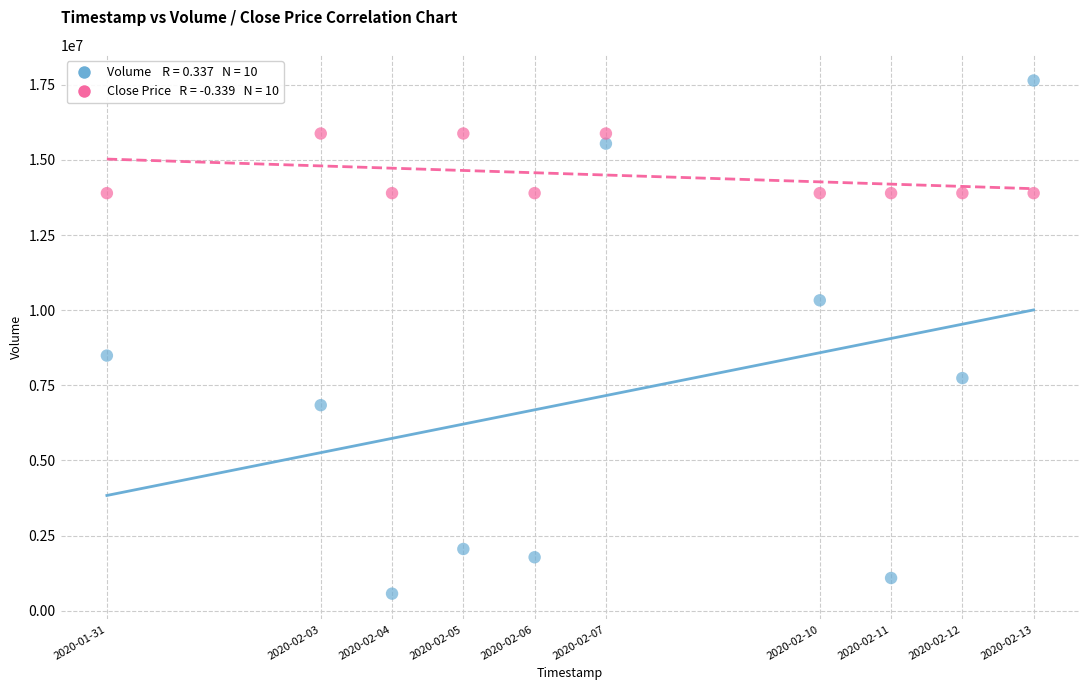

Across all data points, what is the range of Y values (max minus min)?

17079700.0